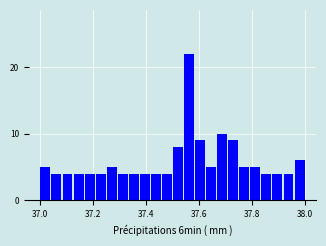

Around what value on the x-axis is the tallest bar? Give the approximate position of its centre, as read against the axis.

37.56